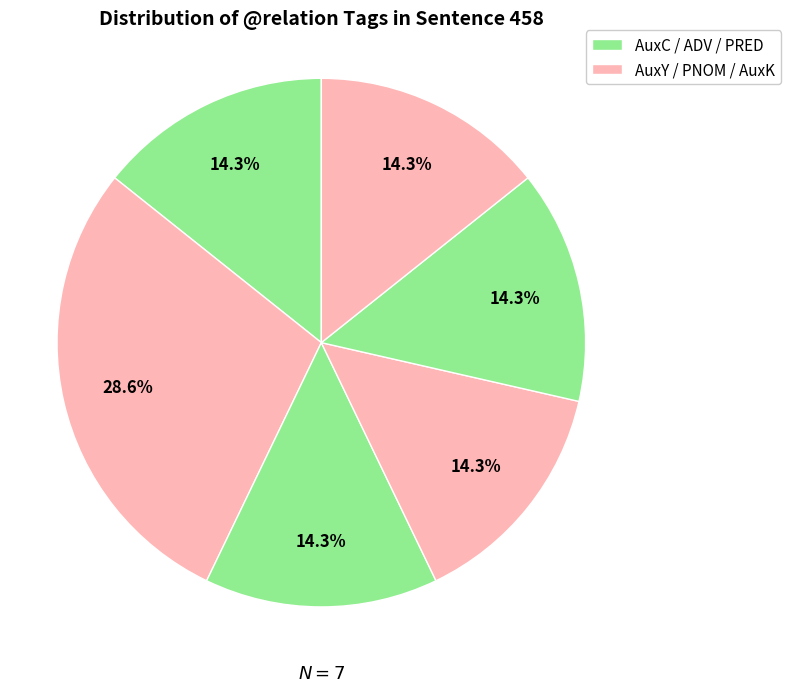

How many slices are in this pie chart?

6